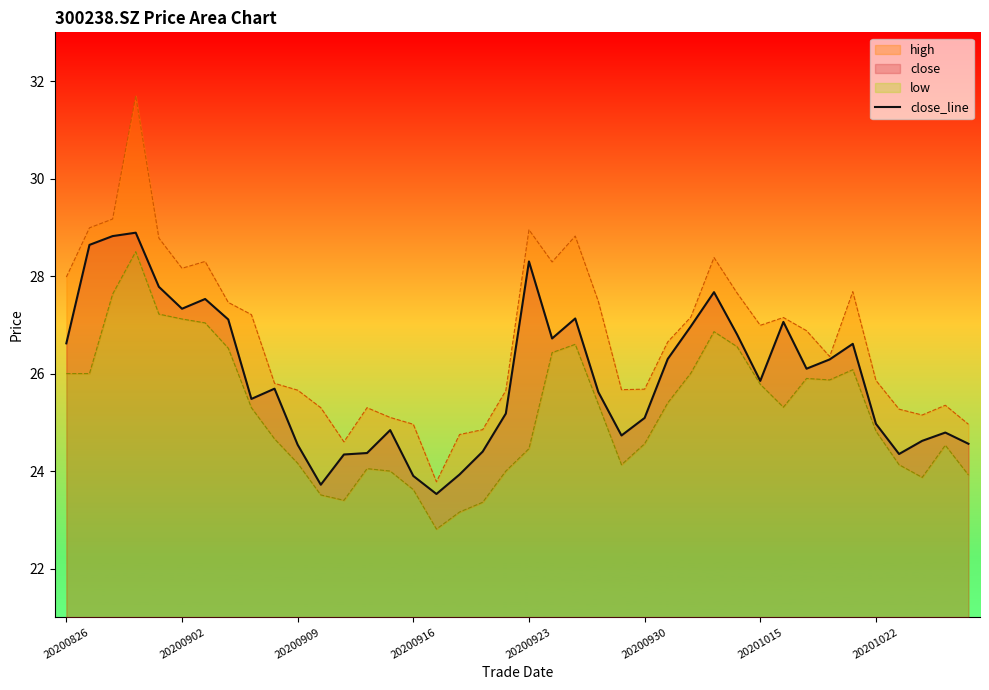

How many data points does each series have?

40